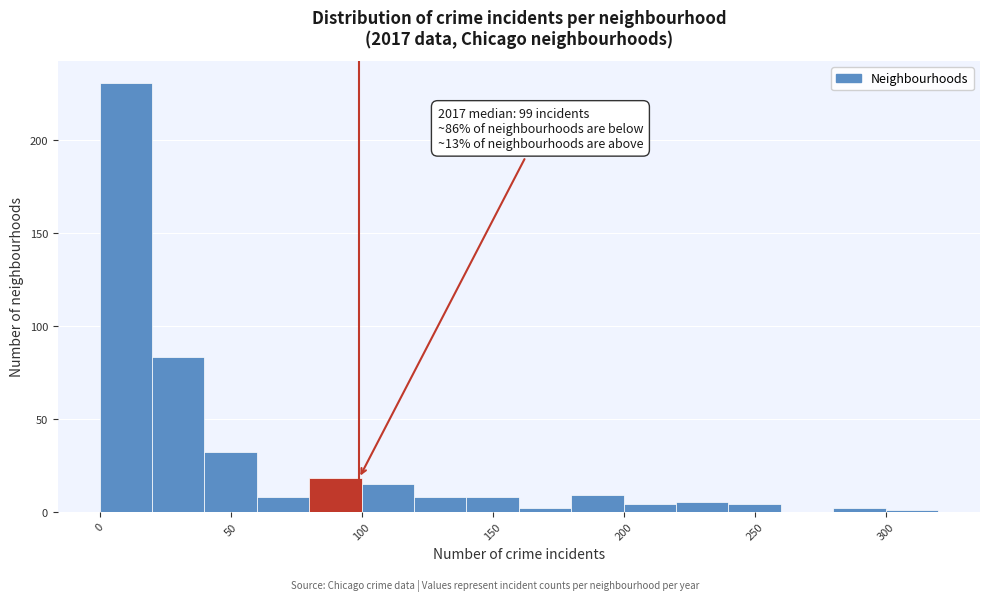

Which range on the x-axis has the tallest bar?

0 to 20